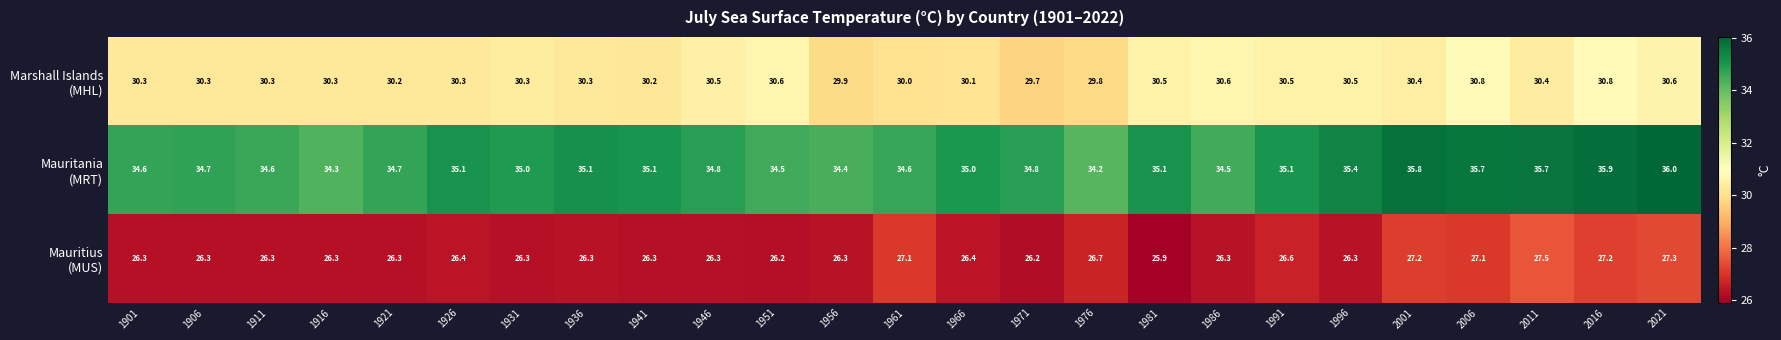

Count the number of categories in the chart.

25